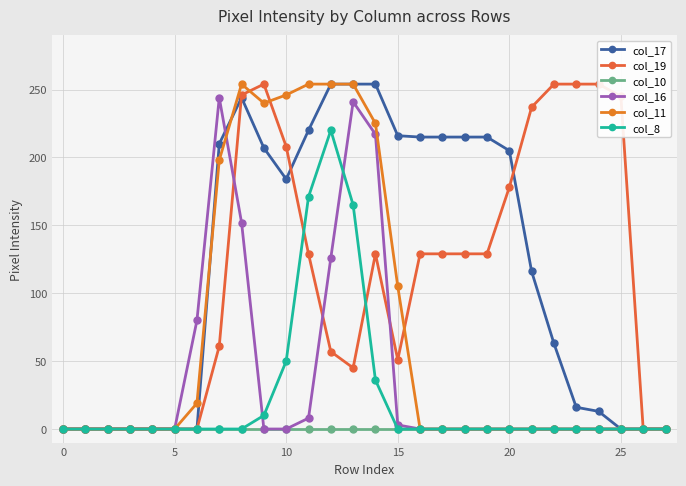

Where does the col_19 series first go above 129?

8